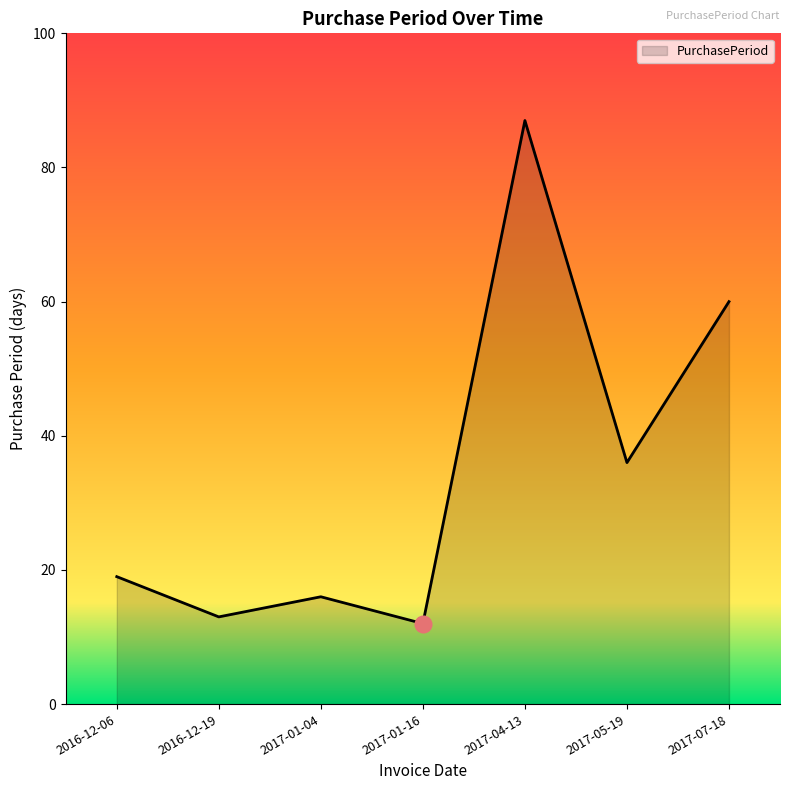

The chart shows a value of 17 at 2017-01-16. True or false?

False